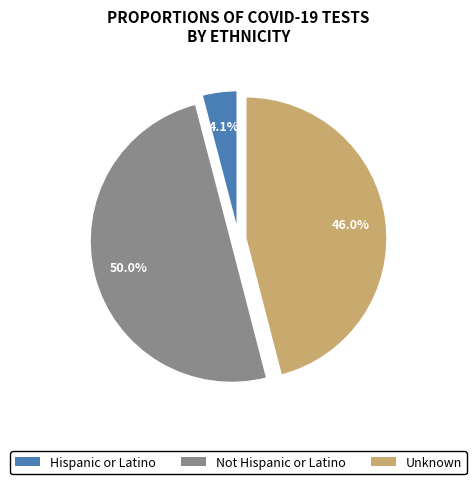

Is it true that Not Hispanic or Latino is 50% of the pie?

True